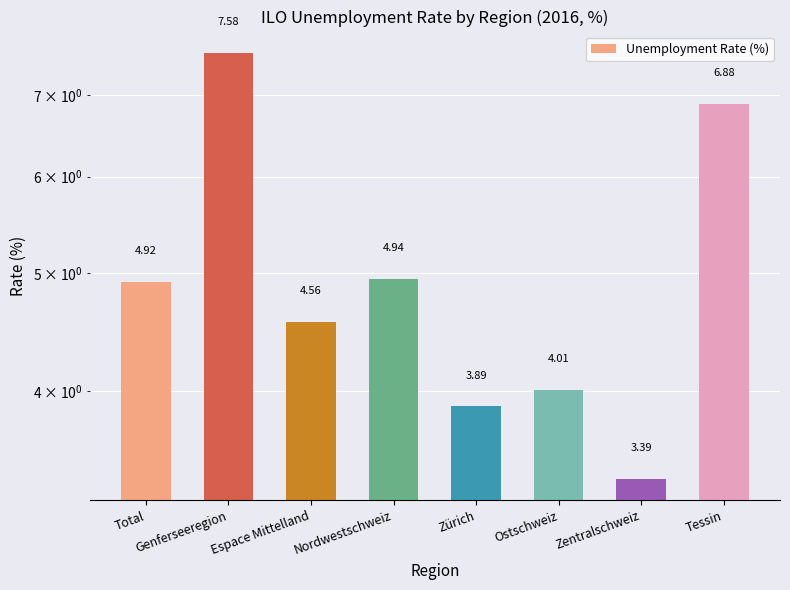

What position from the left is Tessin?

8